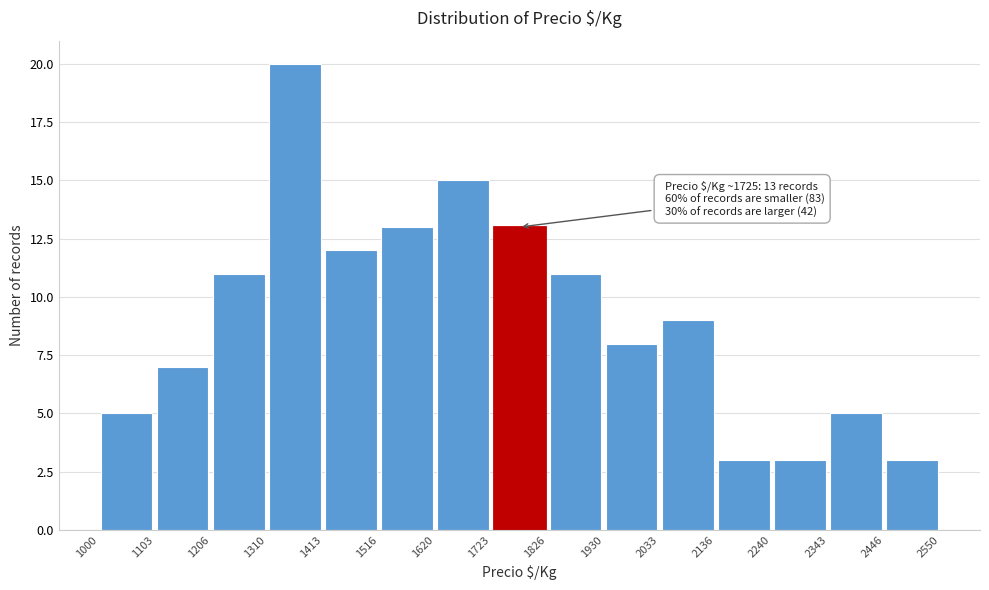

Which range on the x-axis has the tallest bar?

1310 to 1413